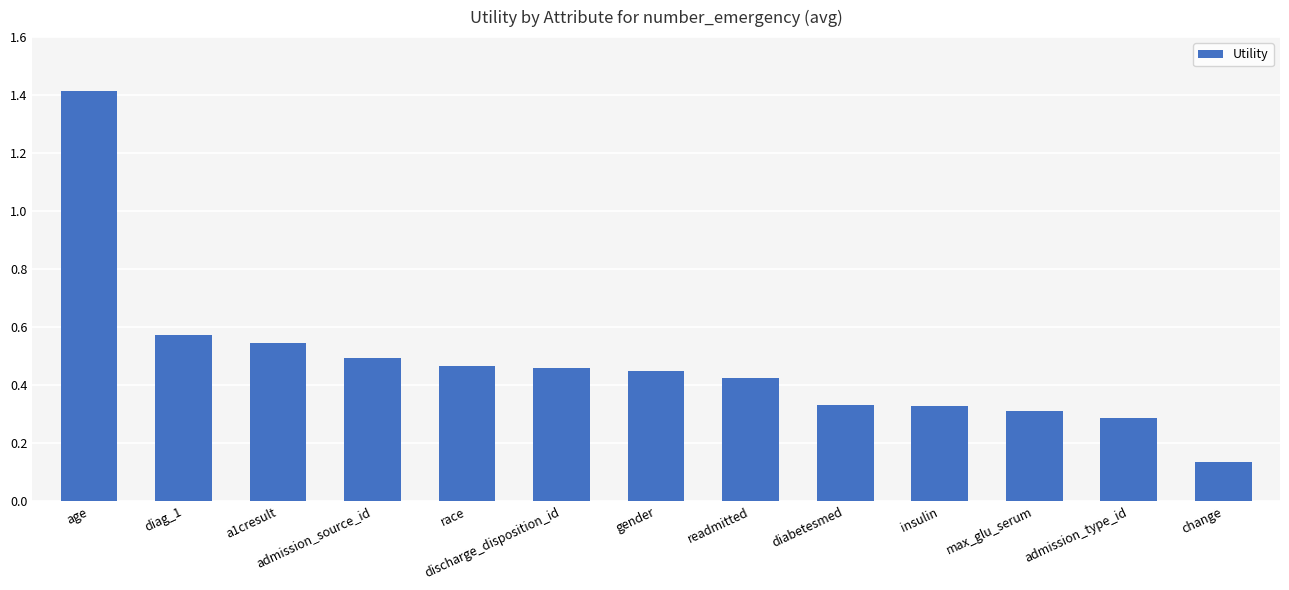

Between a1cresult and change, which is larger?

a1cresult